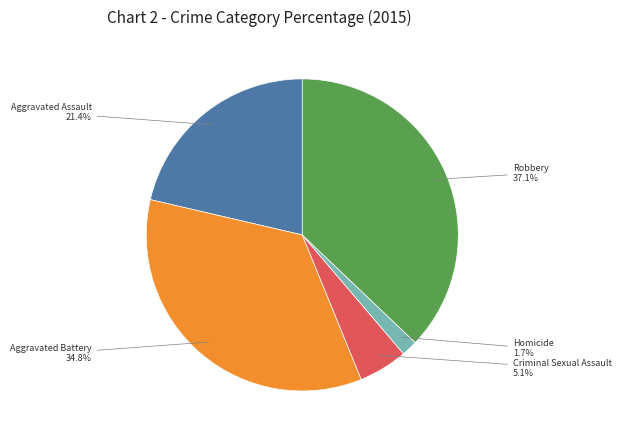

Is there any slice that represents more than half of the pie?

No